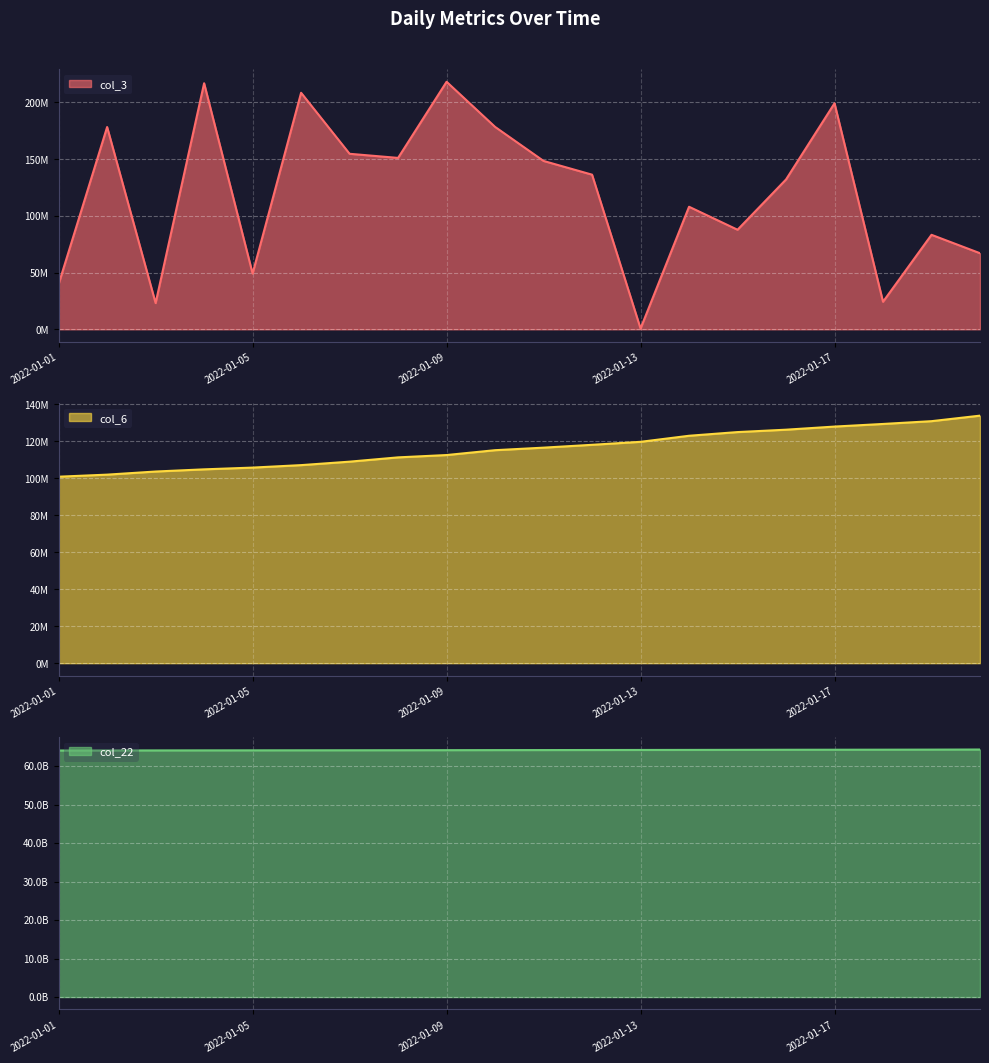

What is the value of the col_22 point at the 12th from the left?

64167699960